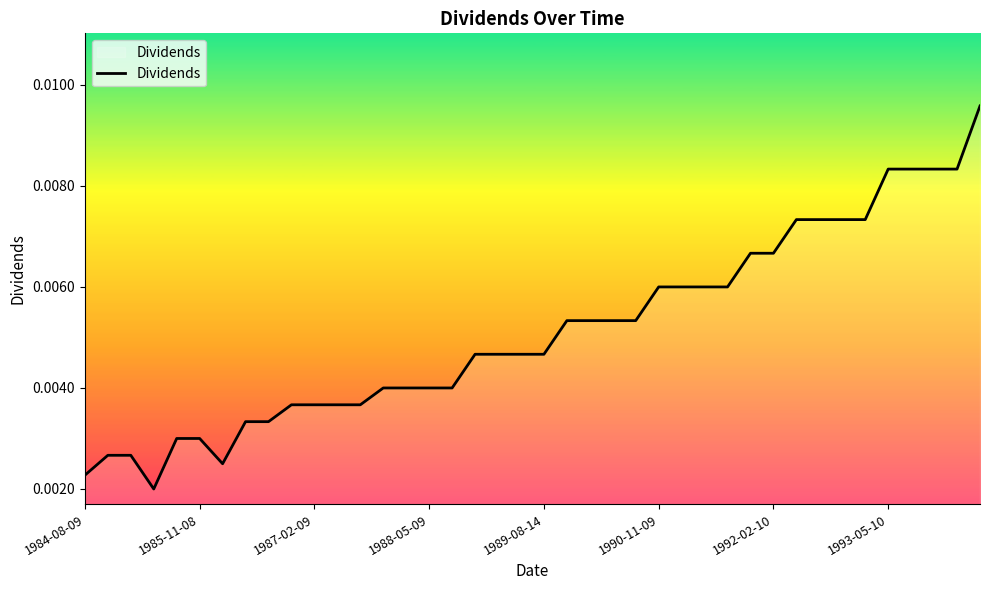

True or false: the data has more than 2 interior local peaks.

False